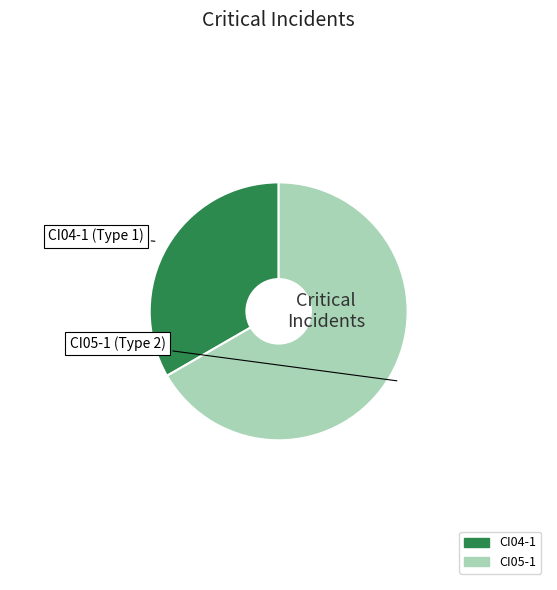

Is it true that CI04-1 is 43% of the pie?

False